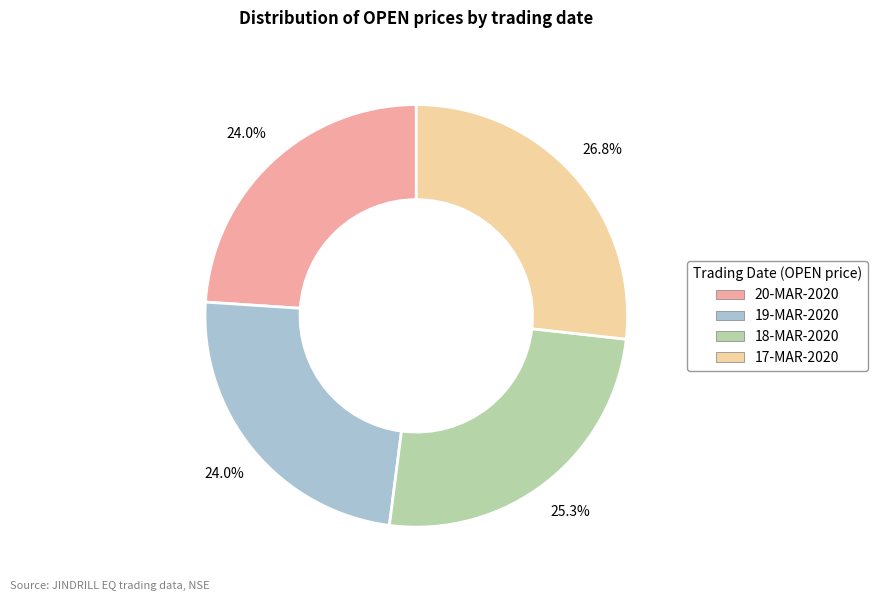

Is it true that 18-MAR-2020 is 25% of the pie?

True